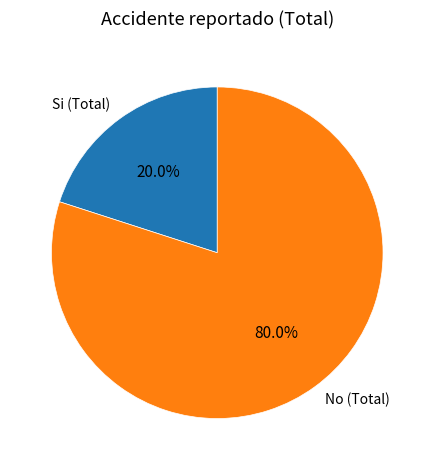

What is the smallest slice in the pie chart?

Si (Total)